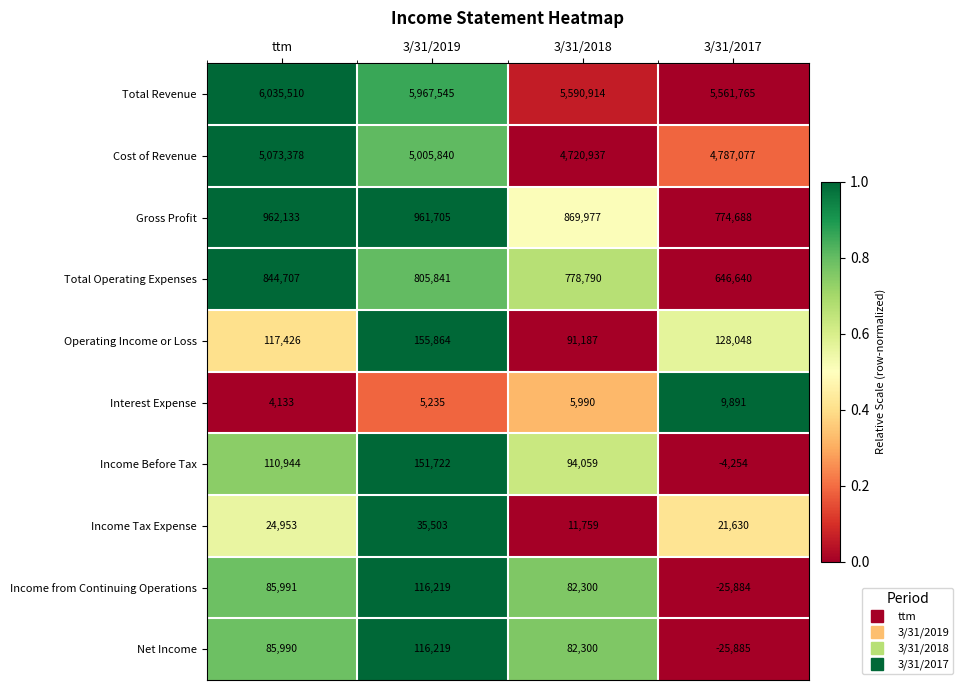

The value of Income Tax Expense at 3/31/2018 is 3640. True or false?

False